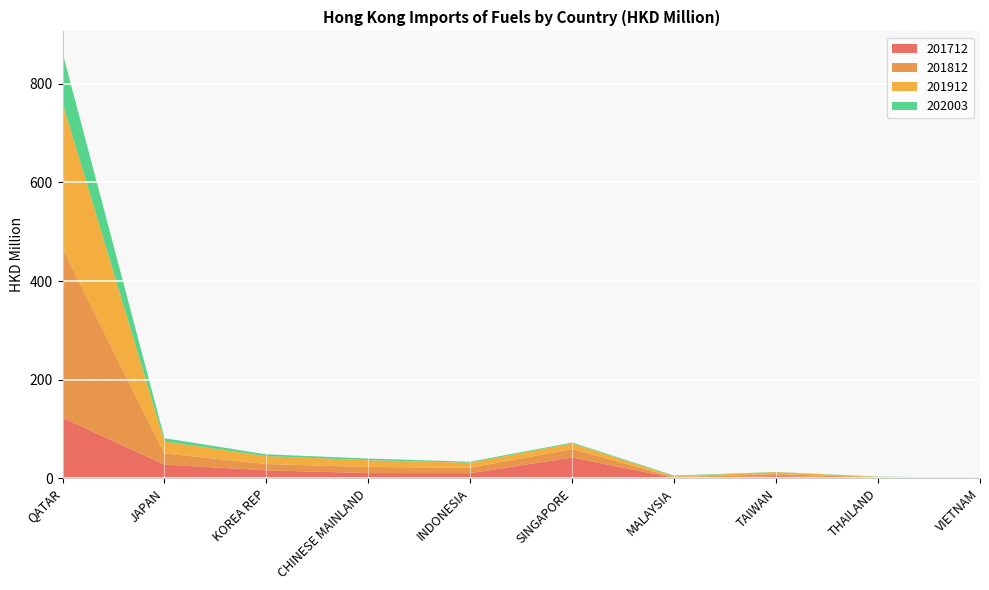

Reading left to right, list all the values displayed in this chart.

201712: 122.9	27.8	16.3	10.7	10.5	42.3	0.8	4.6	1.0	0.3
201812: 343.4	22.7	12.8	12.3	11.2	17.2	1.7	4.0	1.1	0.4
201912: 295.4	24.3	16.0	13.8	9.9	11.4	1.8	3.9	1.1	0.4
202003: 101.3	6.6	3.6	3.3	2.1	1.8	1.4	0.5	0.4	0.2